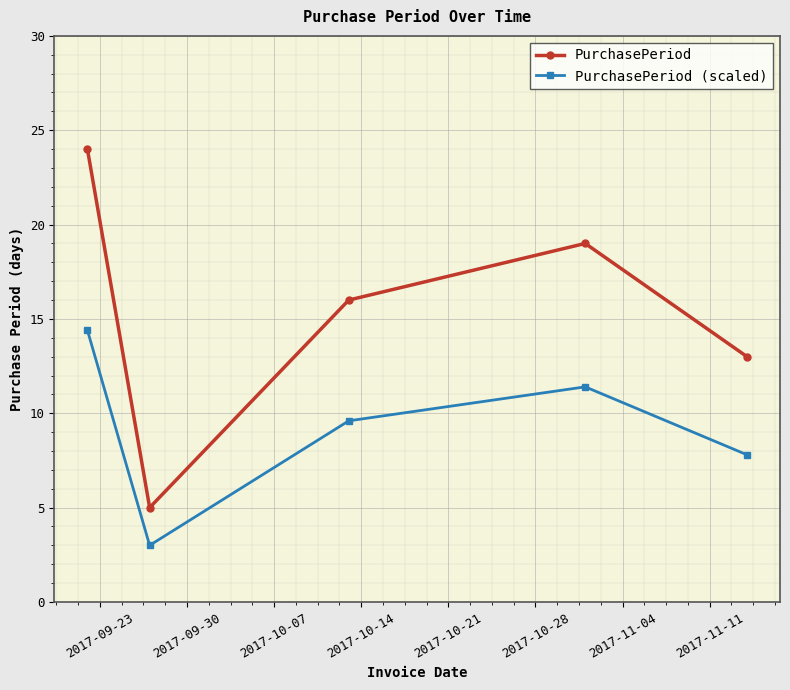

Does the chart have visible grid lines?

Yes